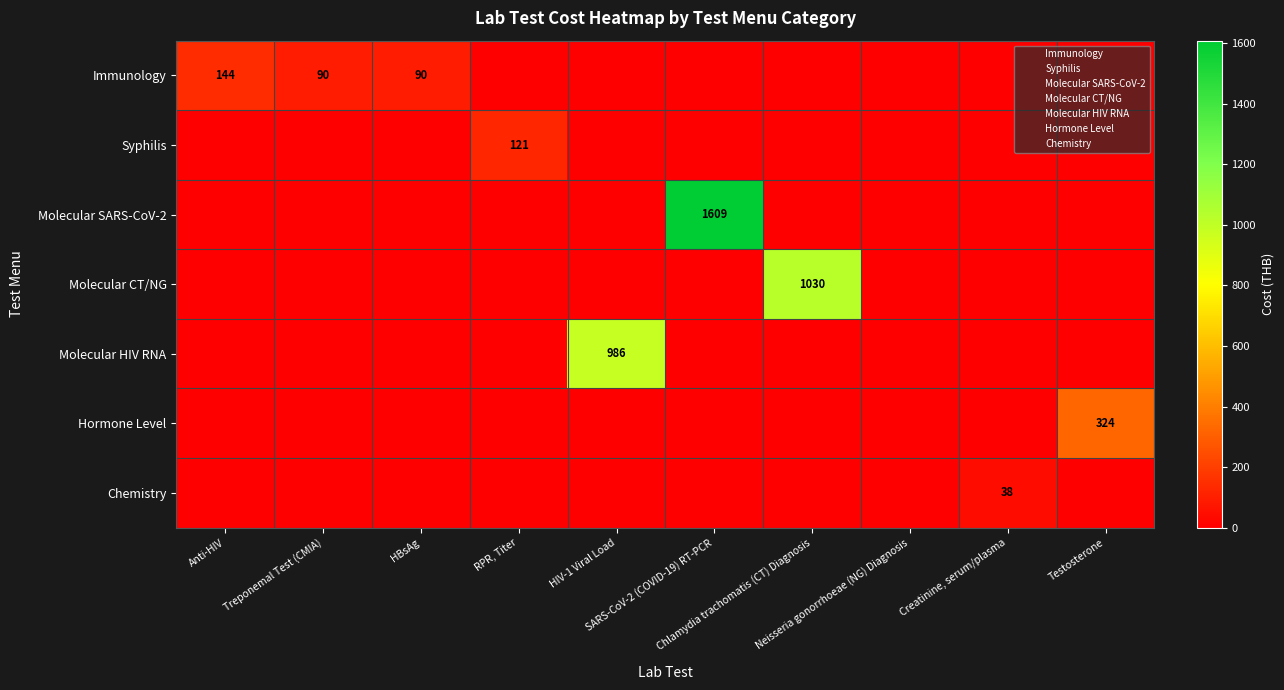

What is the spread (max minus min) of values at RPR, Titer?

121